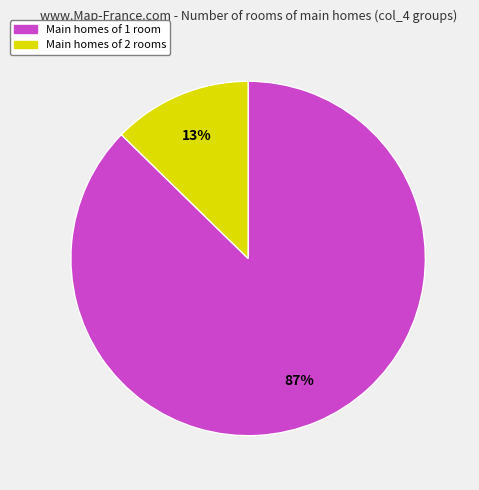

Between Main homes of 1 room and Main homes of 2 rooms, which is larger?

Main homes of 1 room